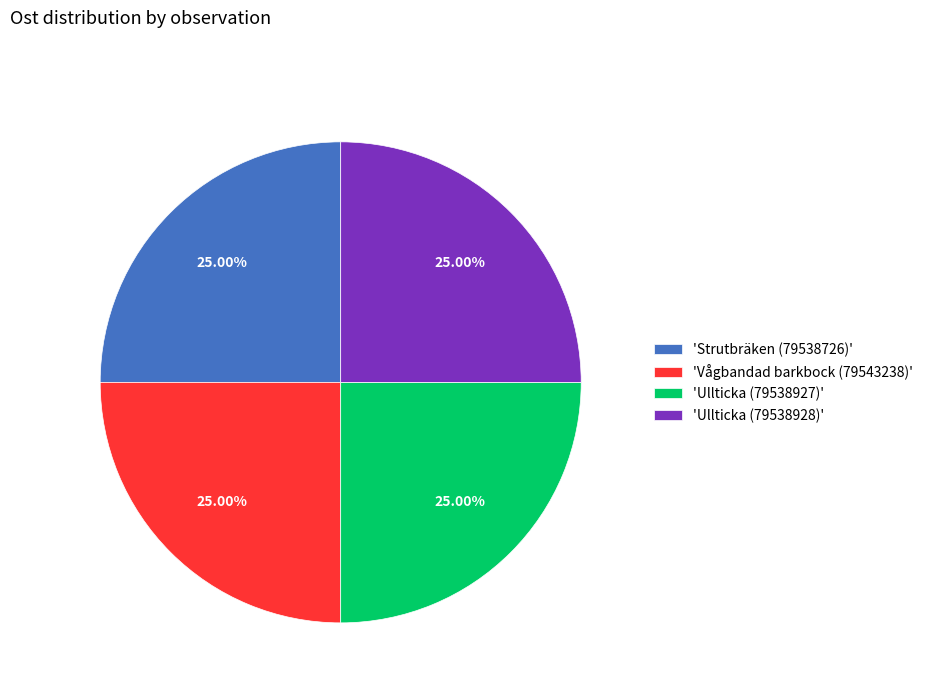

Is there any slice that represents more than half of the pie?

No